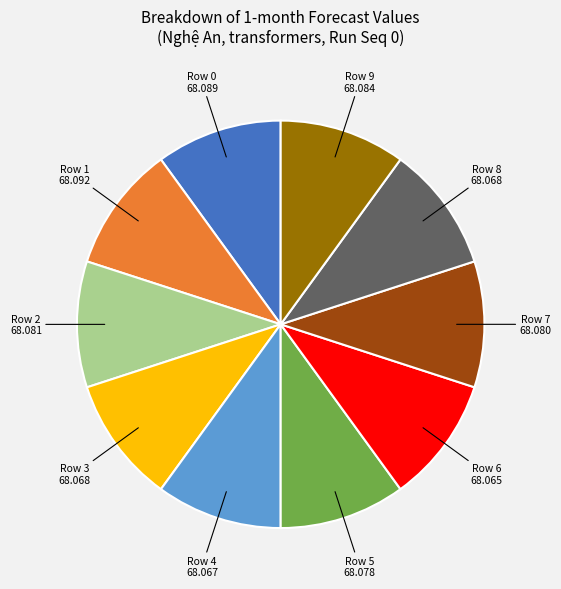

Does any single category account for the majority?

No